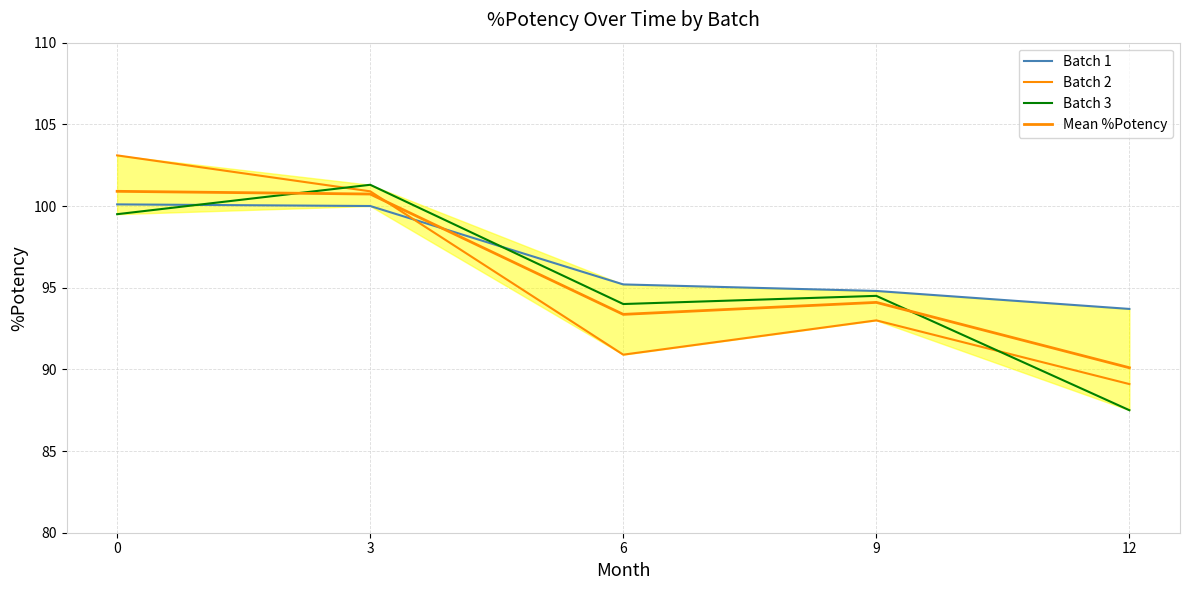

Which series has the widest spread of values?

Batch 2